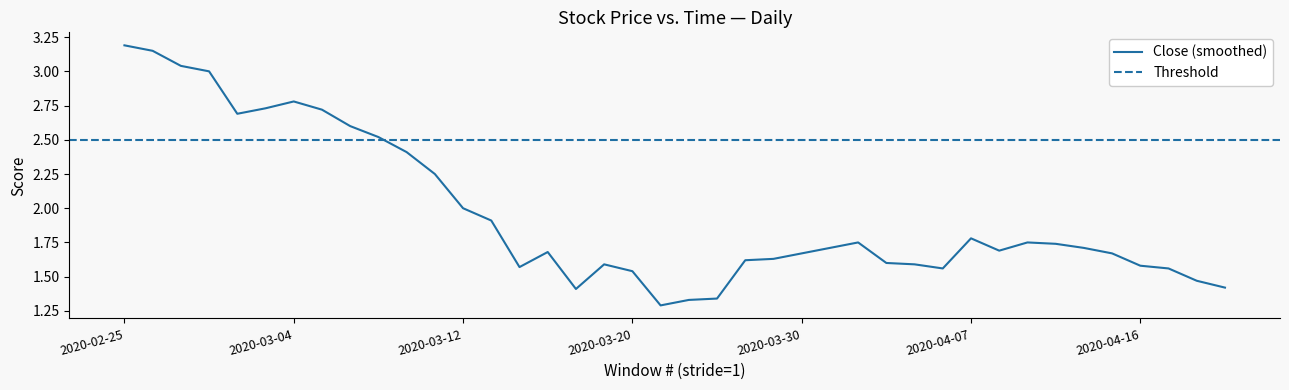

Where is Close nearest to the value 2?

2020-03-12